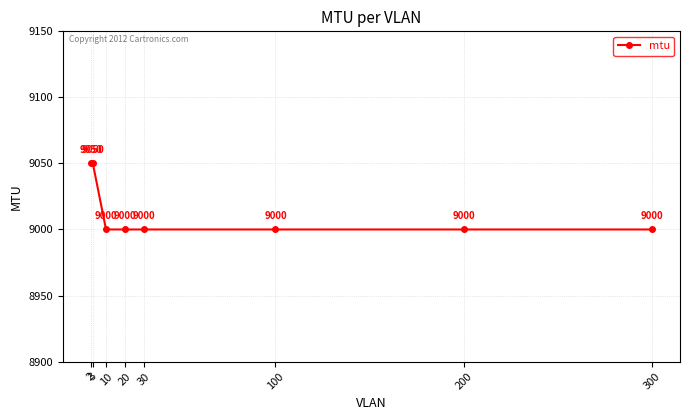

Count the values in the range 9000 to 9050.

8